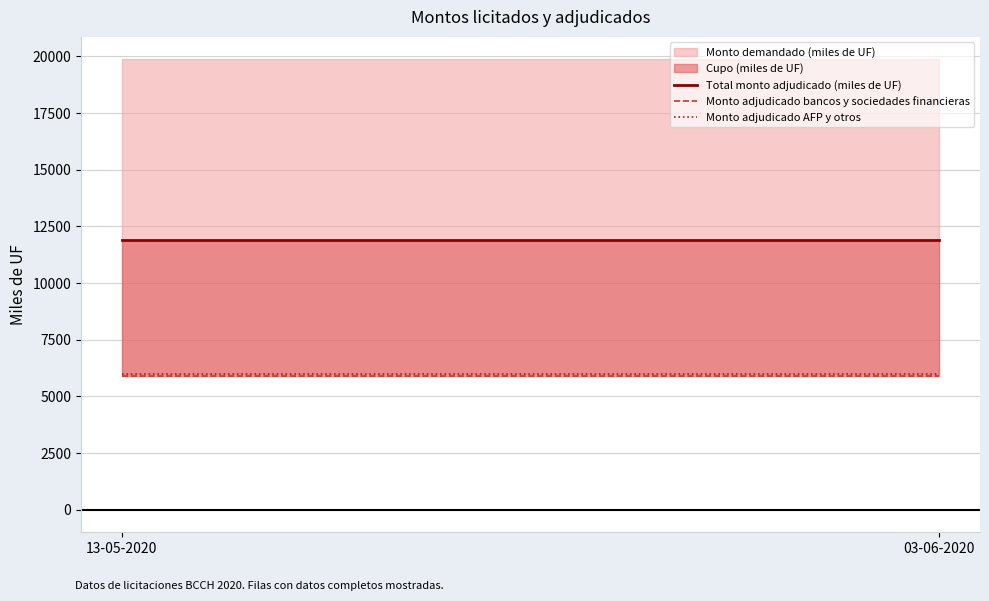

At how many categories does at least one series exceed 11728?

2